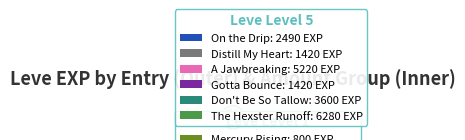

How many slices are in this pie chart?

12